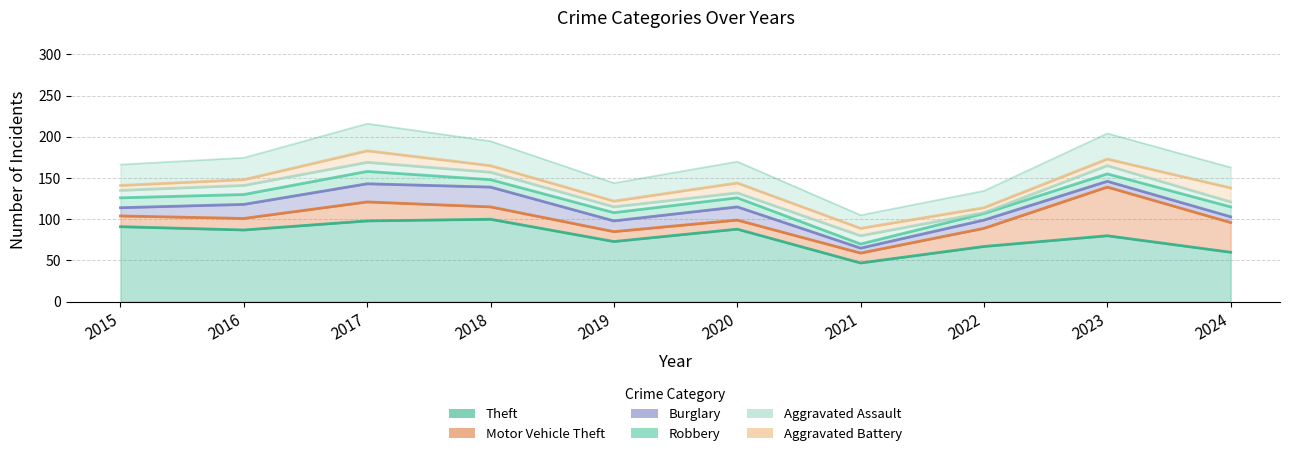

True or false: Aggravated Assault and Motor Vehicle Theft cross at least once.

False